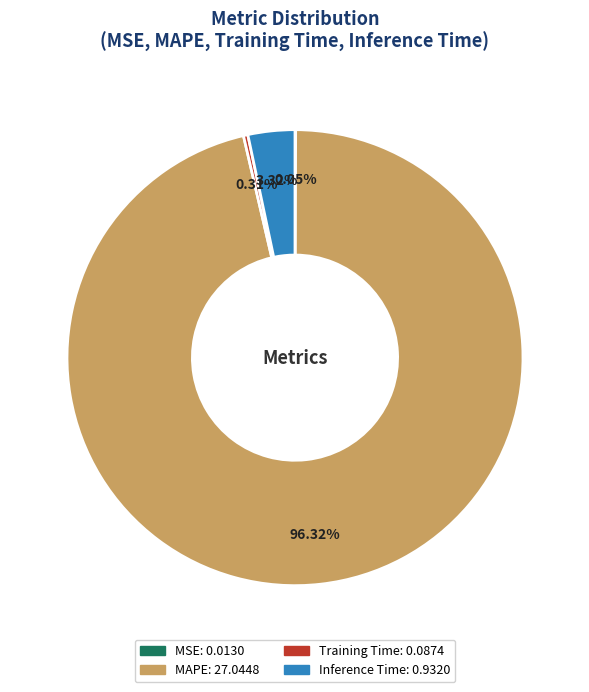

Does MAPE represent more than half of the total?

Yes